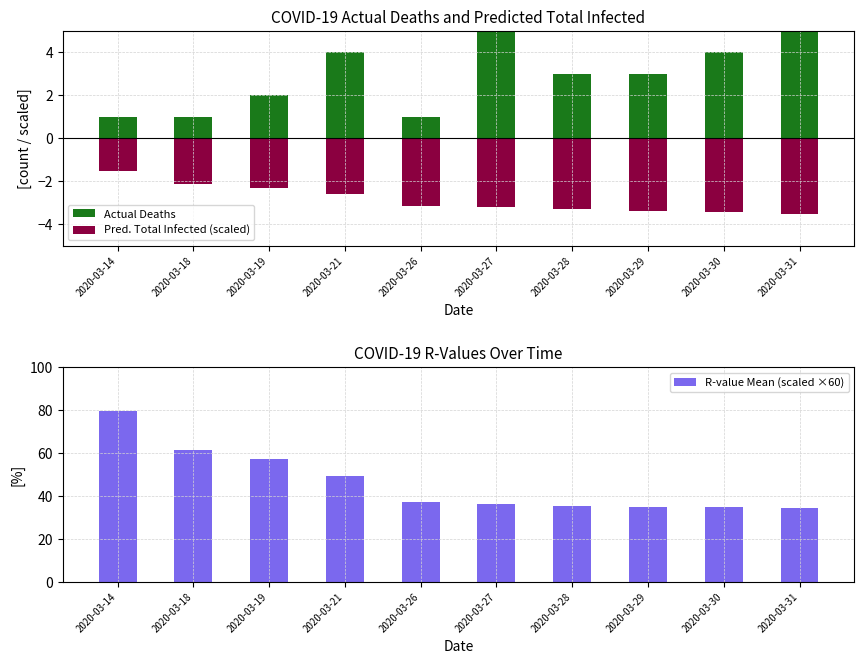

The value of Actual Deaths at 2020-03-31 is 5.0. True or false?

True